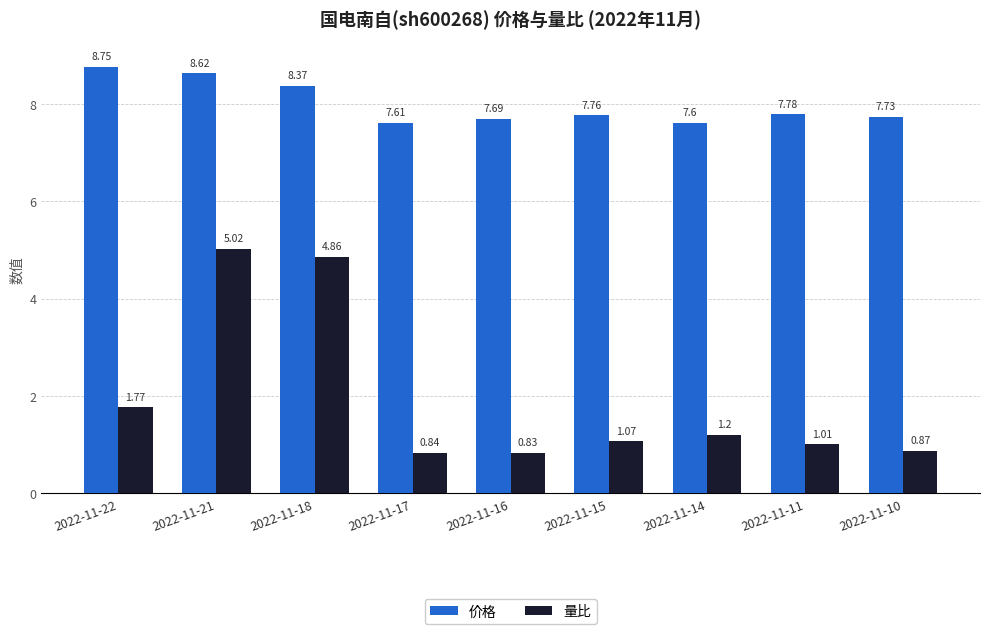

How many data points does each series have?

9